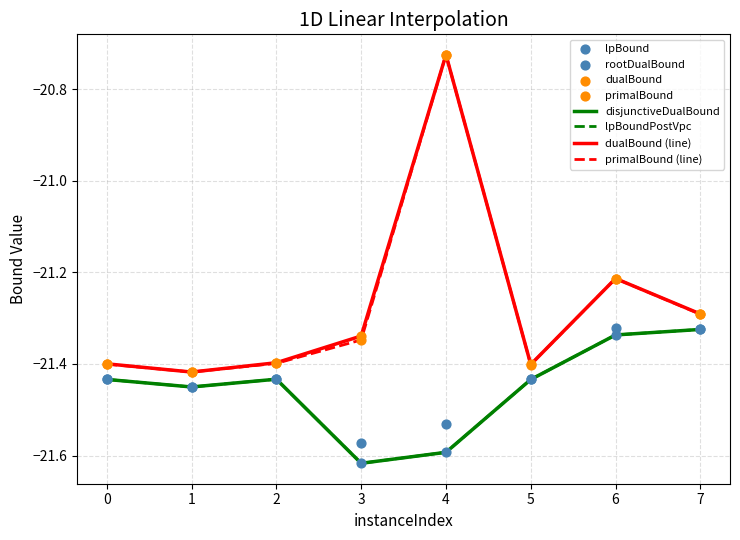

Which series has the largest Y range (max minus min)?

dualBound